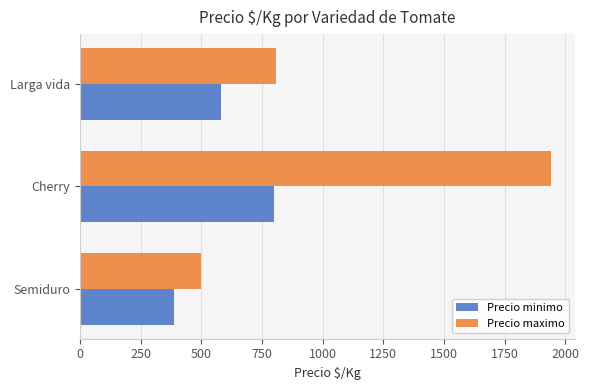

What is the minimum value shown in the chart?

389